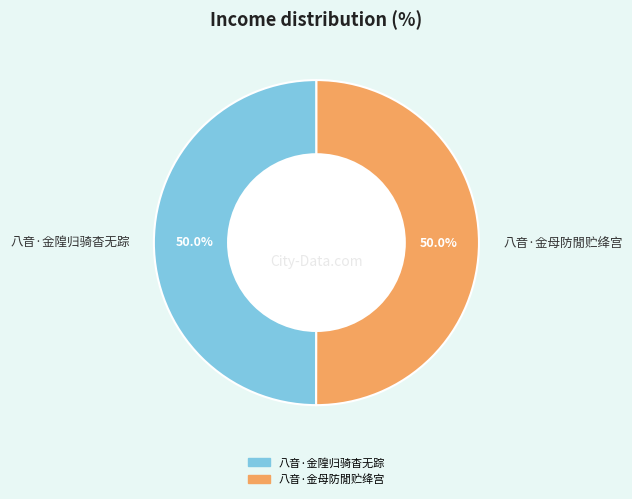

How many slices are in this pie chart?

2